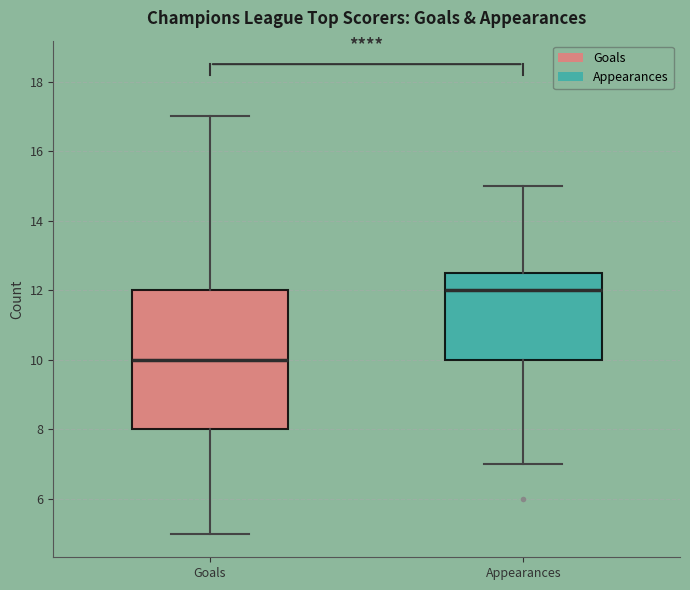

Reading left to right, transcribe this box plot: for each box, give where its median line is, the range the box spans, and where its two whiskers end, as read against the y-axis. The values are not printed on the chart, so give them approximately, as read against the axis.

Goals: median 10.0, box 8.0 to 12.0, whiskers 5.0 to 17.0
Appearances: median 12.0, box 10.0 to 12.6, whiskers 7.0 to 15.0